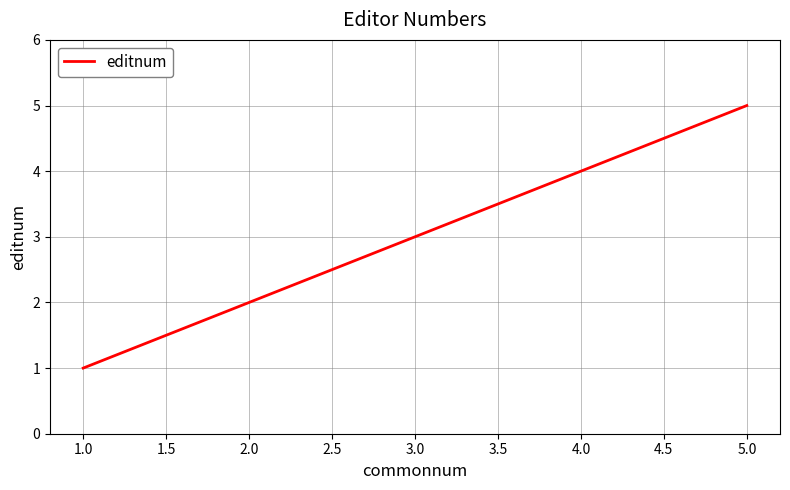

What is the change in value from 2.0 to 5.0?

+3